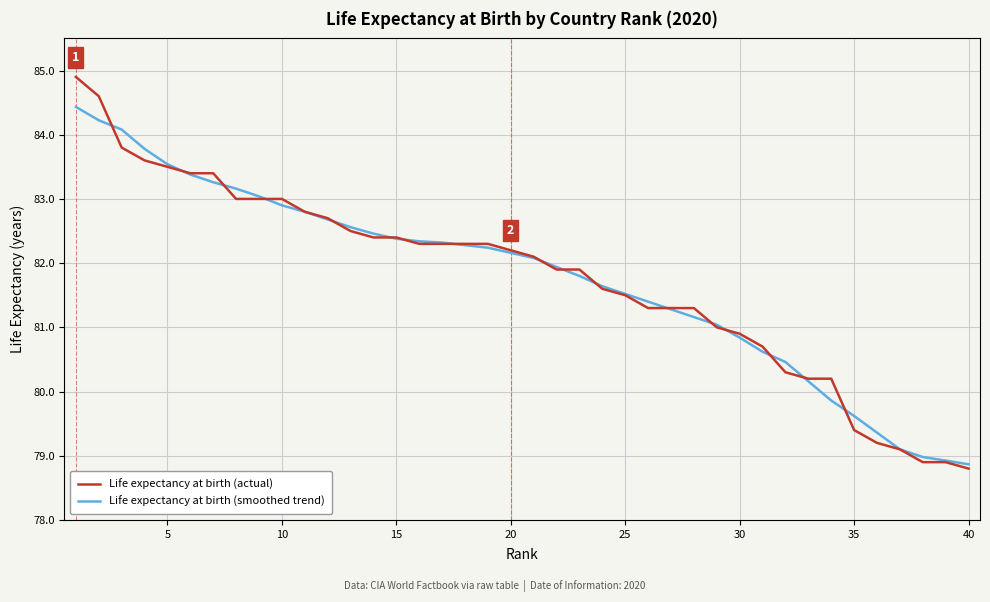

What is the highest value of the Life expectancy at birth (actual) series?

84.9